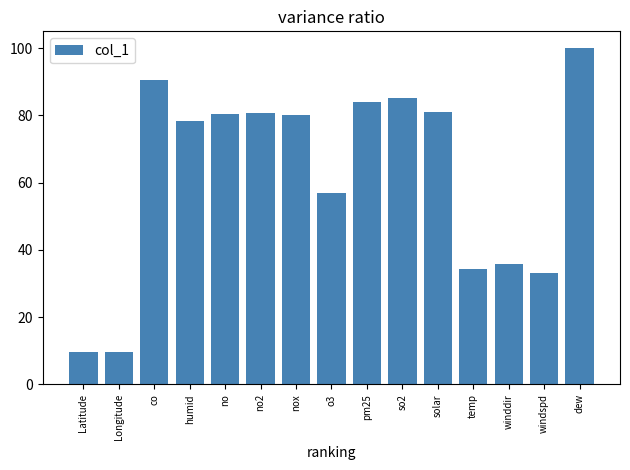

At which label does the data first exceed 80?

co